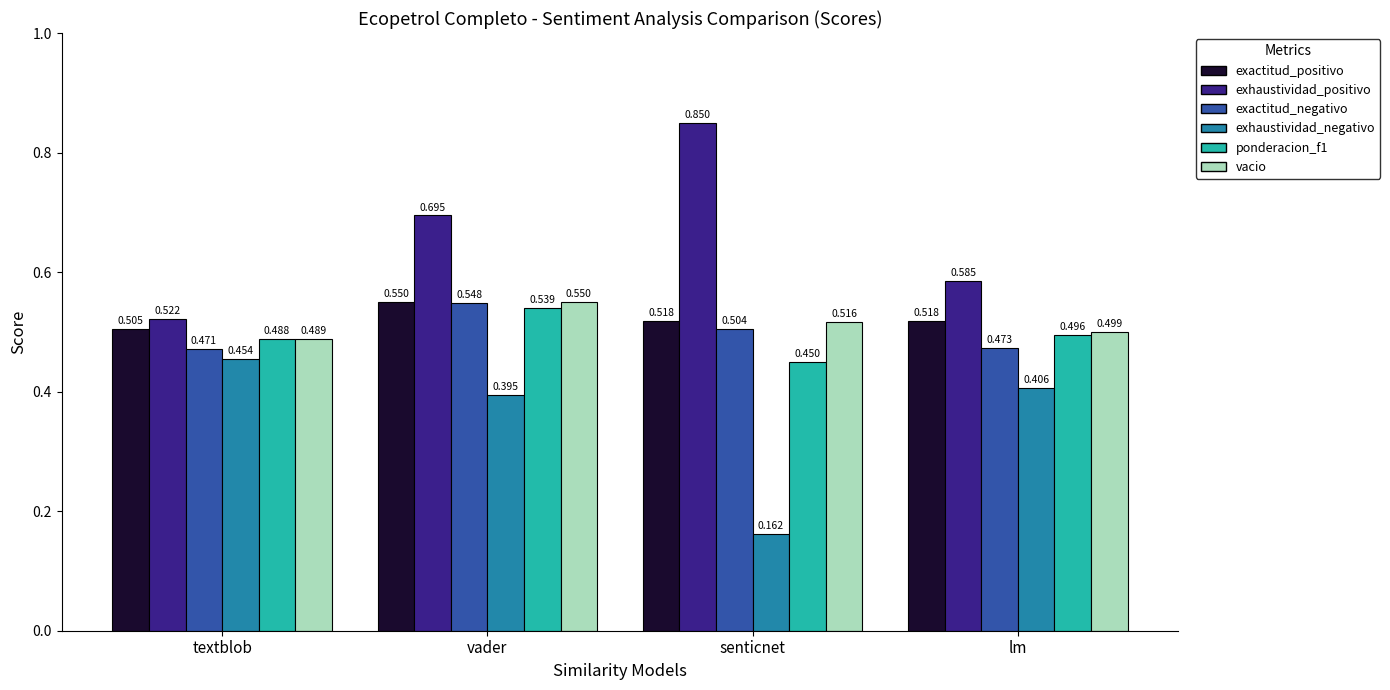

Which category has the highest value in the vacio series?

vader